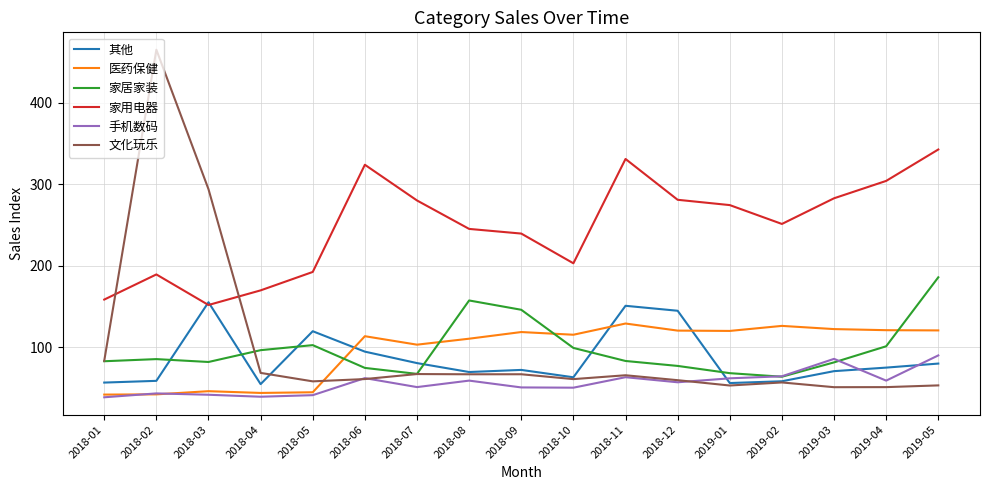

What is the sum of the 家用电器 values at 2018-01 and 2018-06?

482.2